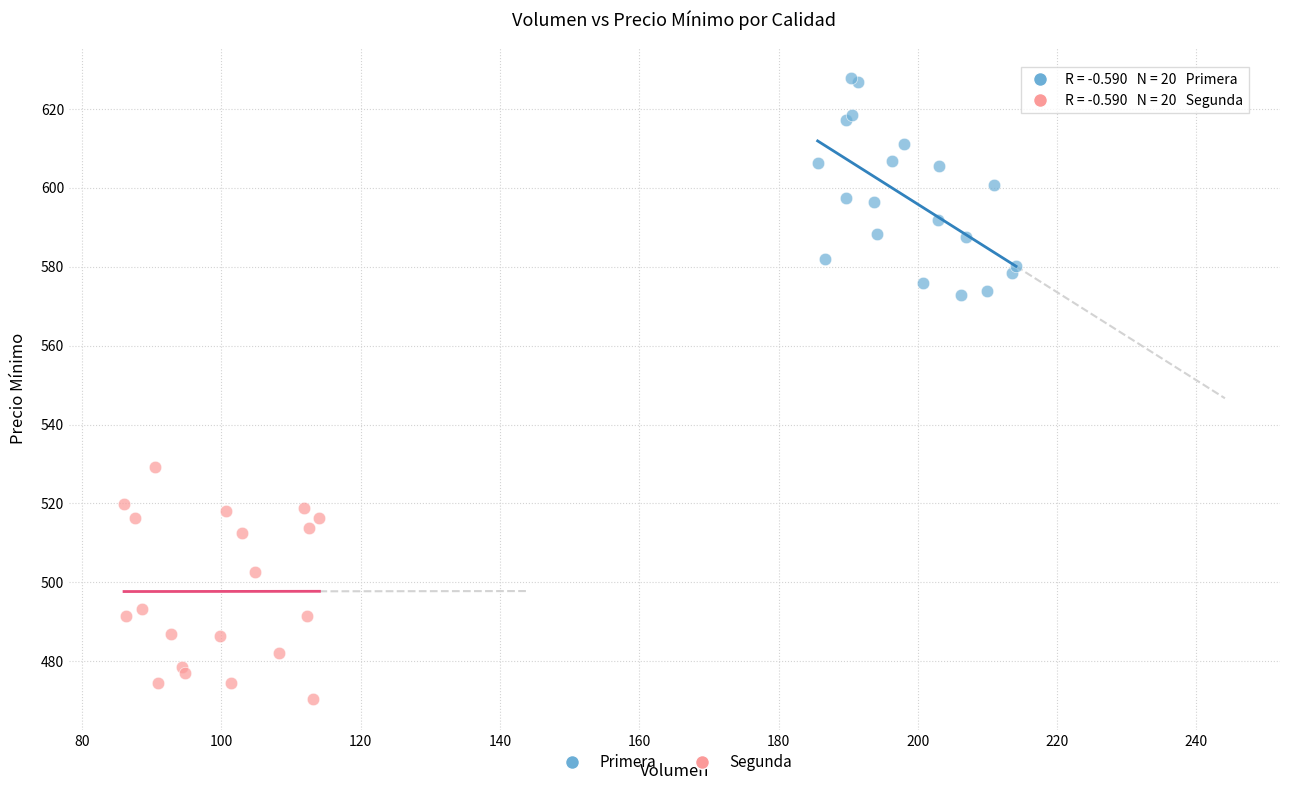

Which series reaches the maximum Y coordinate?

Primera